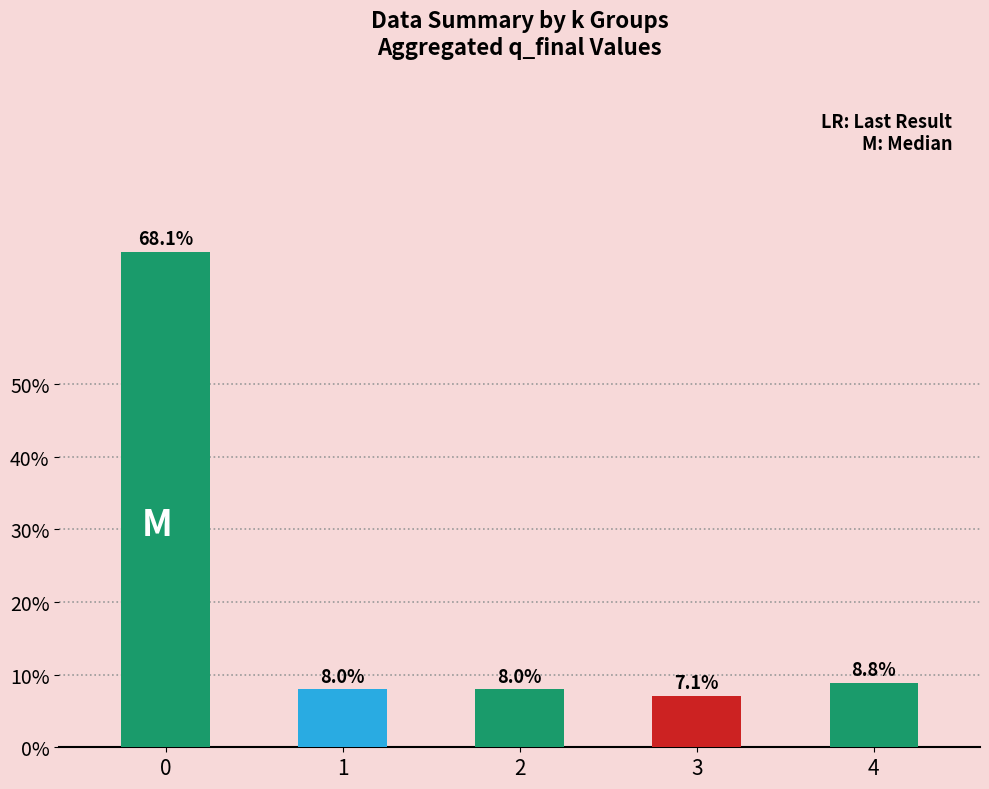

Reading left to right, transcribe all the data shown in this chart.

68.1	8.0	8.0	7.1	8.8